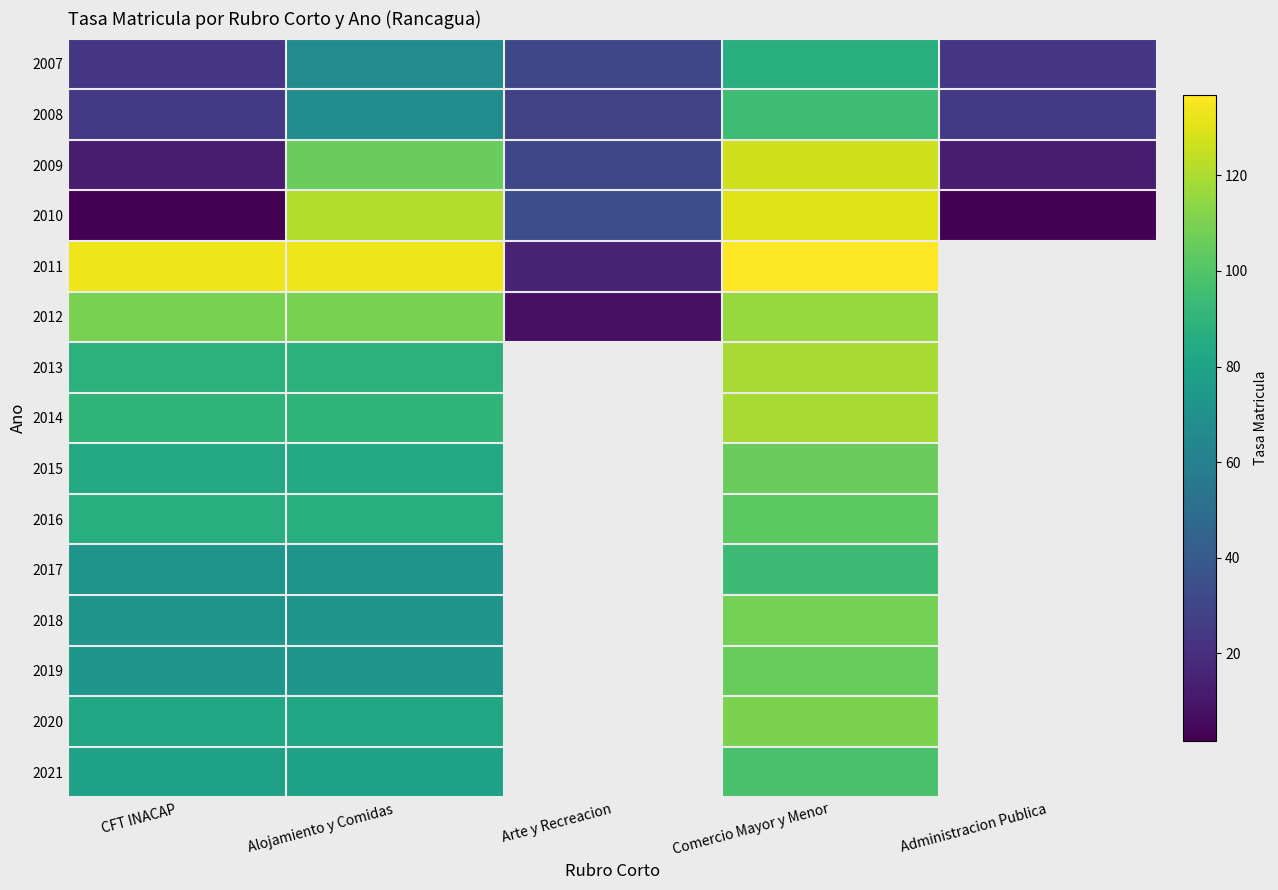

At which label is 2017 closest to 83?

CFT INACAP